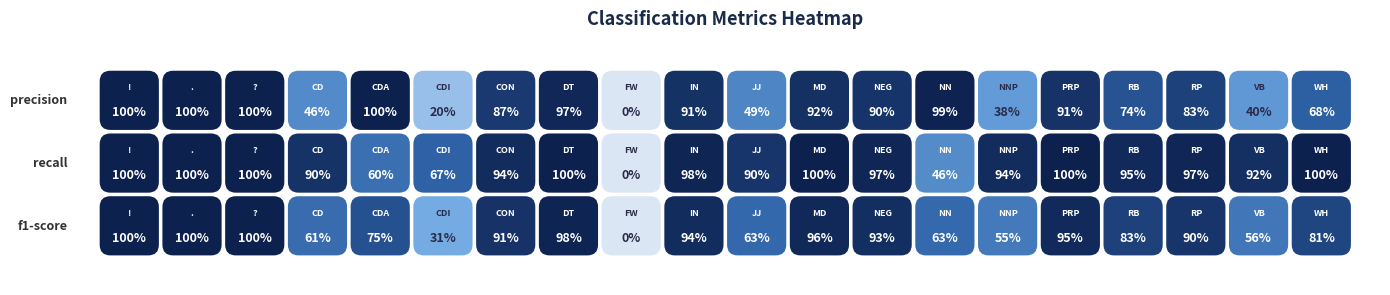

Between CD and JJ, which is larger?

JJ